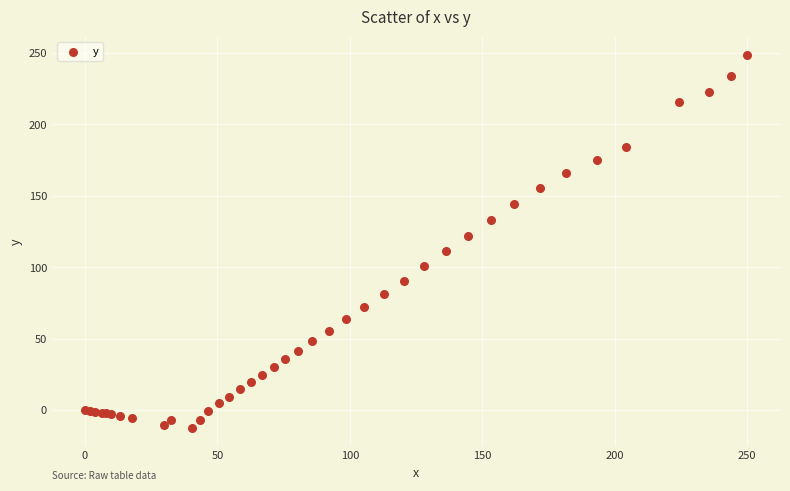

What Y value in the scatter plot is closest to 118?

121.9